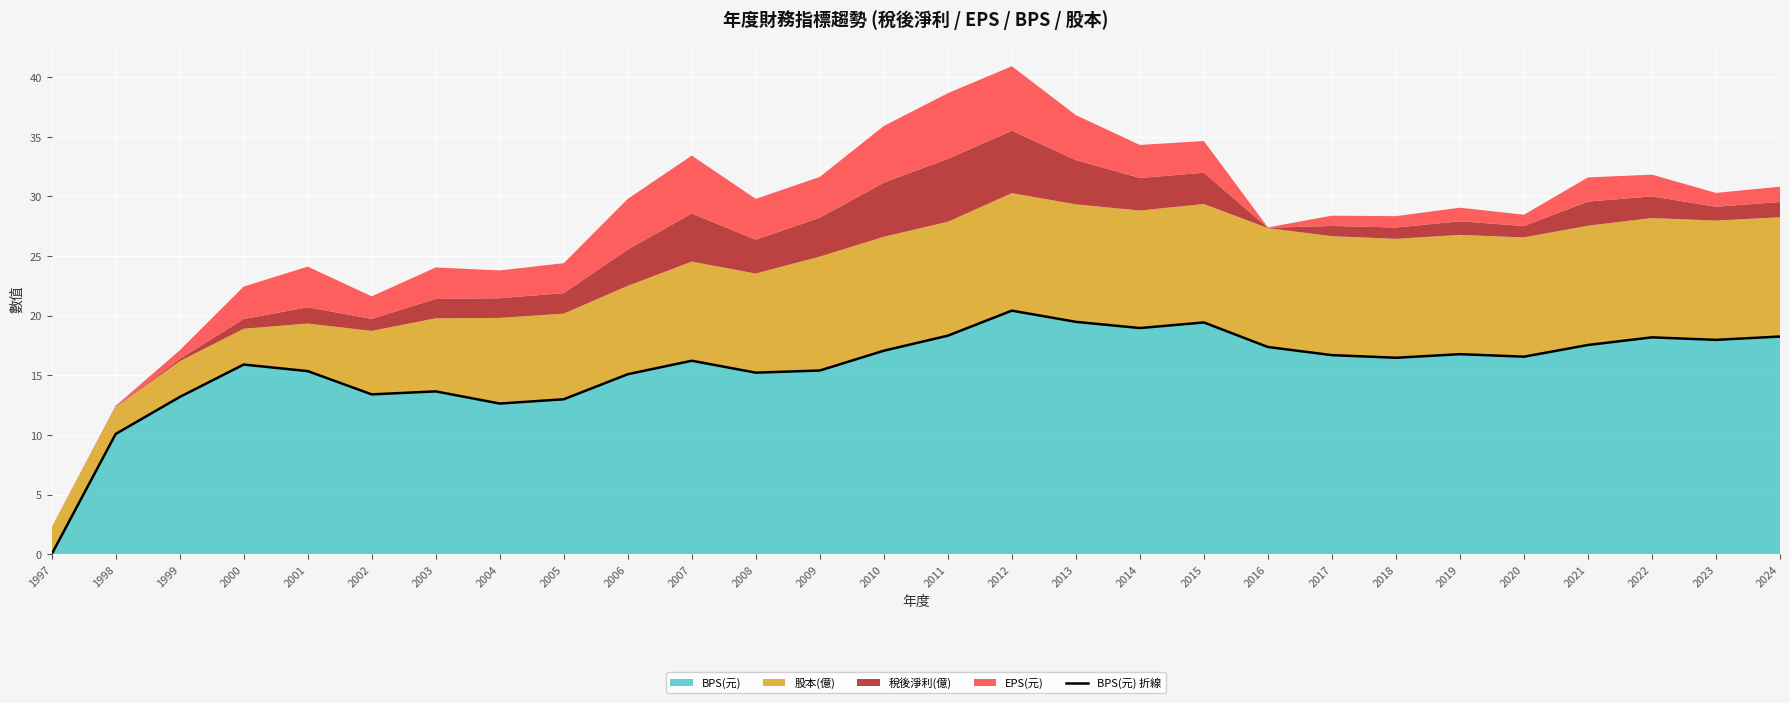

Rank the categories by value from lowest to highest.

1997, 1998, 2004, 2005, 1999, 2002, 2003, 2006, 2008, 2001, 2009, 2000, 2007, 2018, 2020, 2017, 2019, 2010, 2016, 2021, 2023, 2022, 2024, 2011, 2014, 2015, 2013, 2012